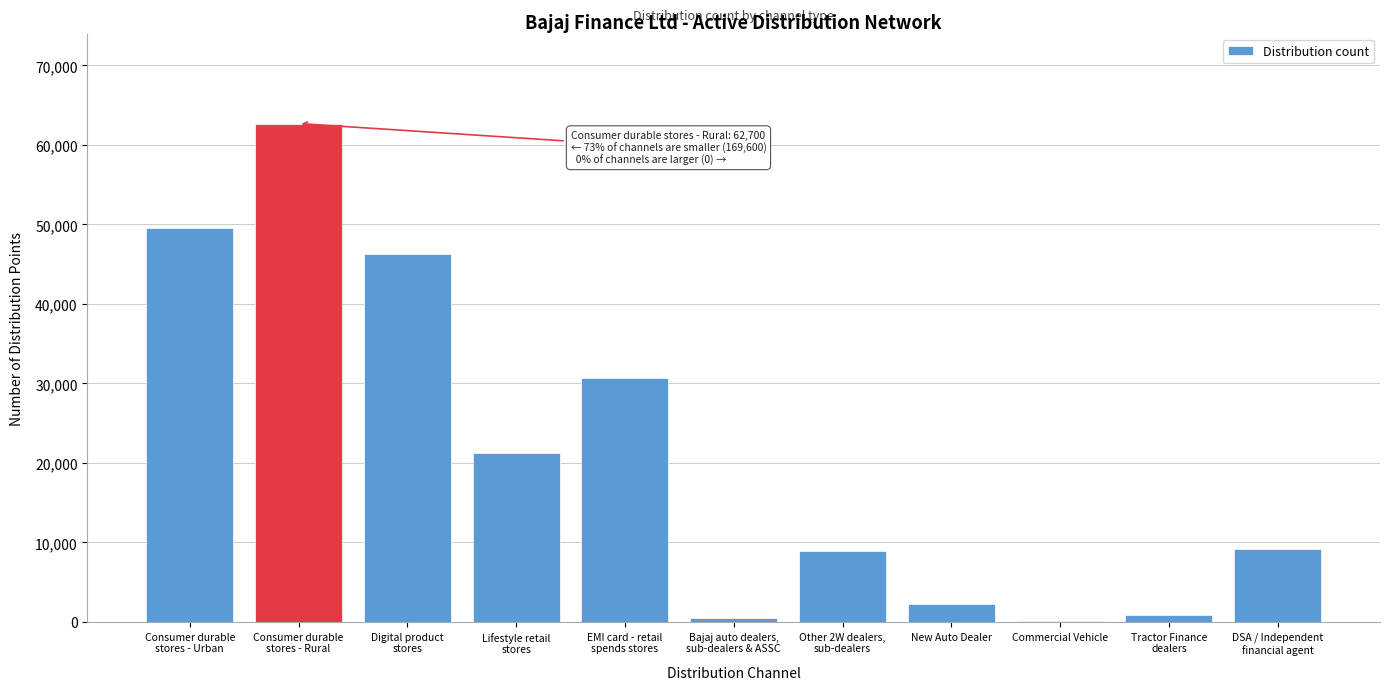

True or false: the data shows 2300 at New Auto Dealer.

True